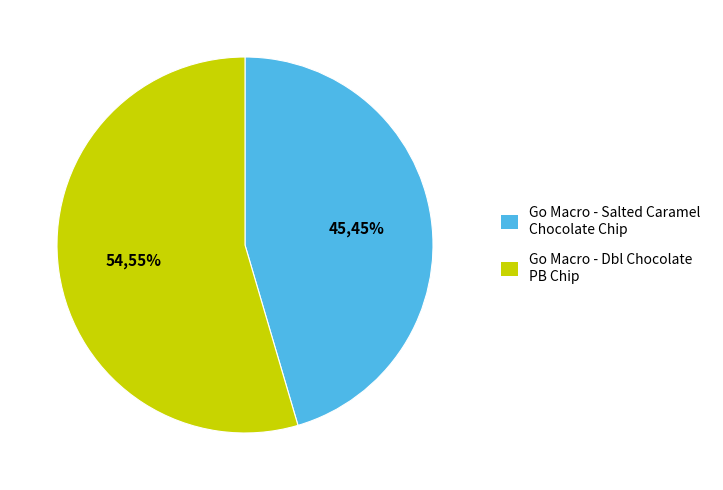

Between Go Macro - Salted Caramel Chocolate Chip and Go Macro - Dbl Chocolate PB Chip, which is larger?

Go Macro - Dbl Chocolate PB Chip